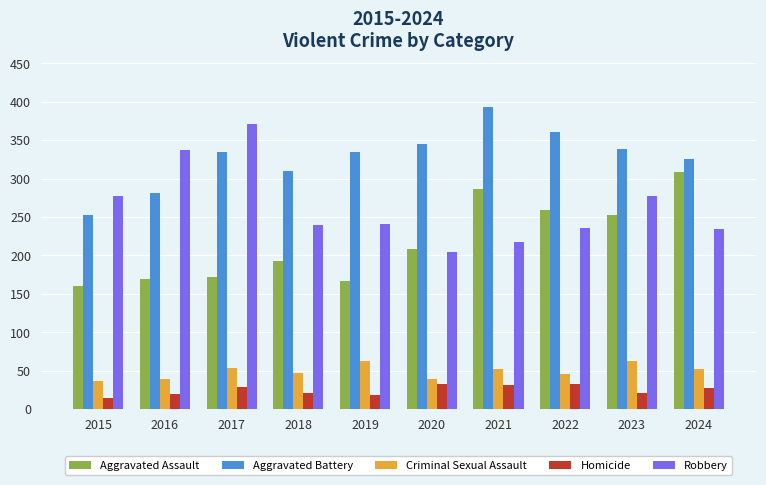

Count the number of data series in this chart.

5